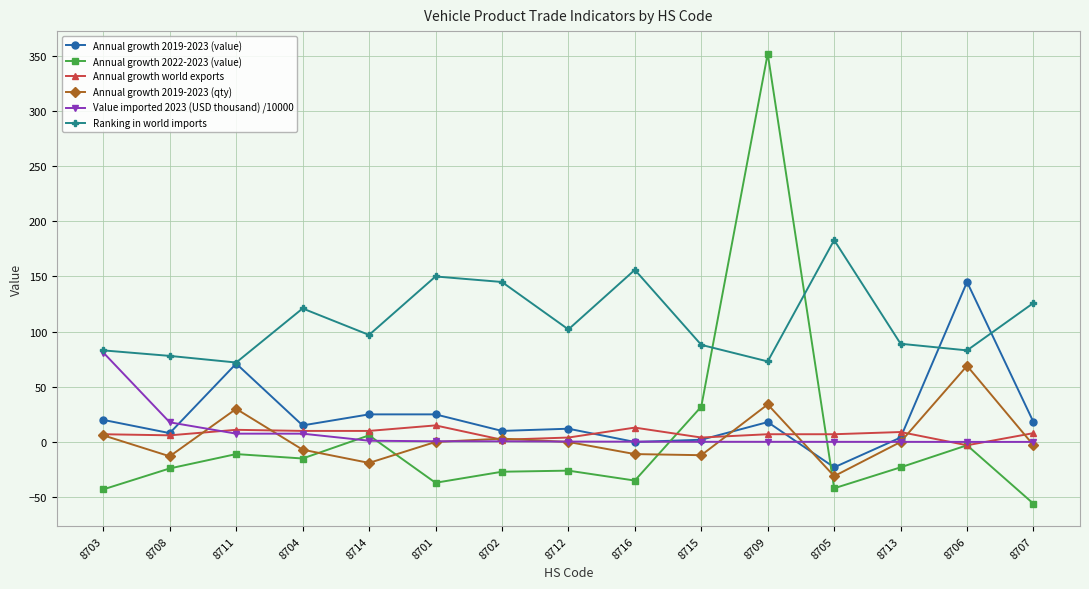

In Annual growth 2022-2023 (value), how many points are higher than both neighbors (excluding endpoints)?

5